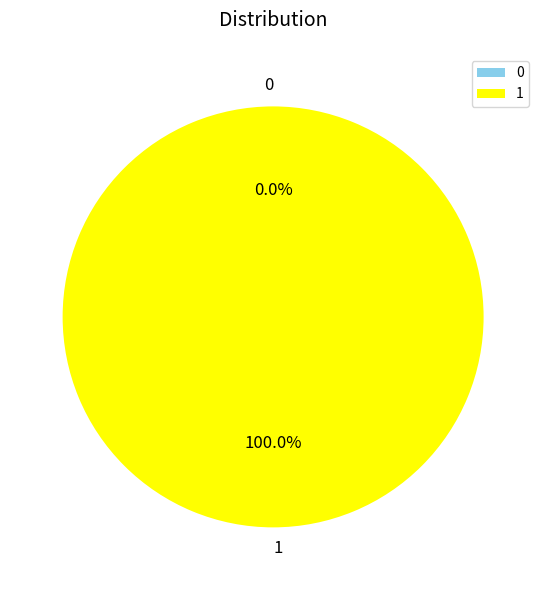

How many segments does this pie chart have?

2